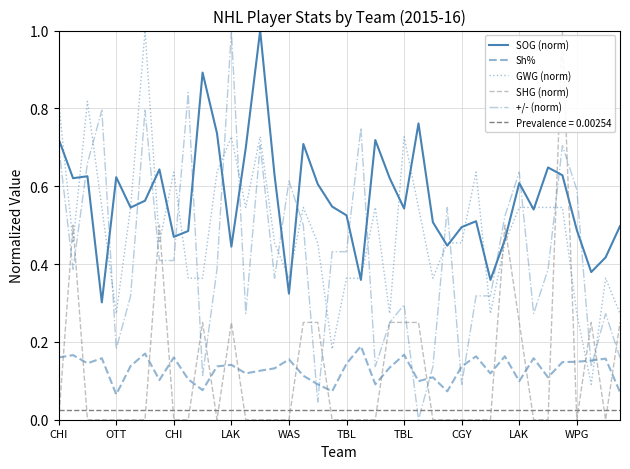

How many intersections are there between GWG (norm) and +/- (norm)?

16